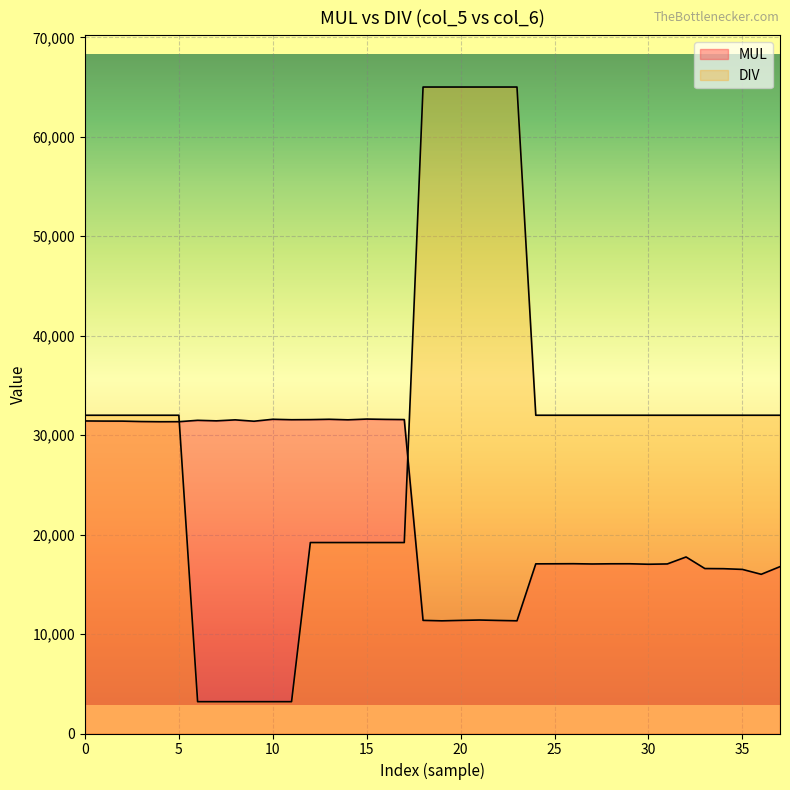

The value of MUL at 36 is 23935. True or false?

False